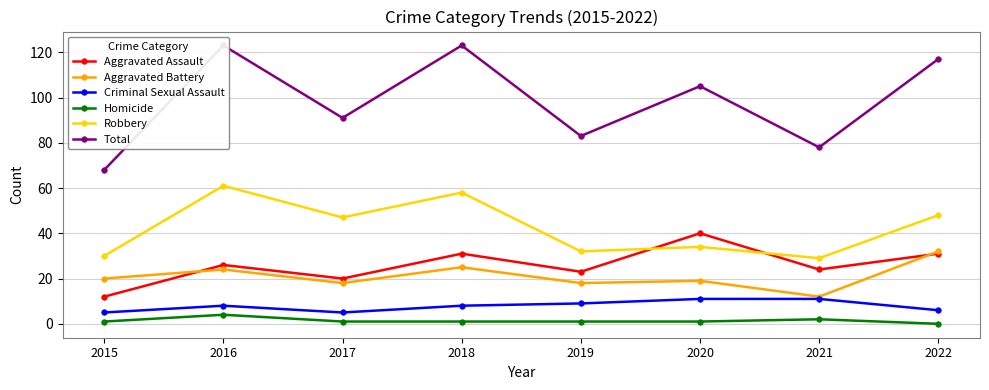

Count the number of data series in this chart.

6